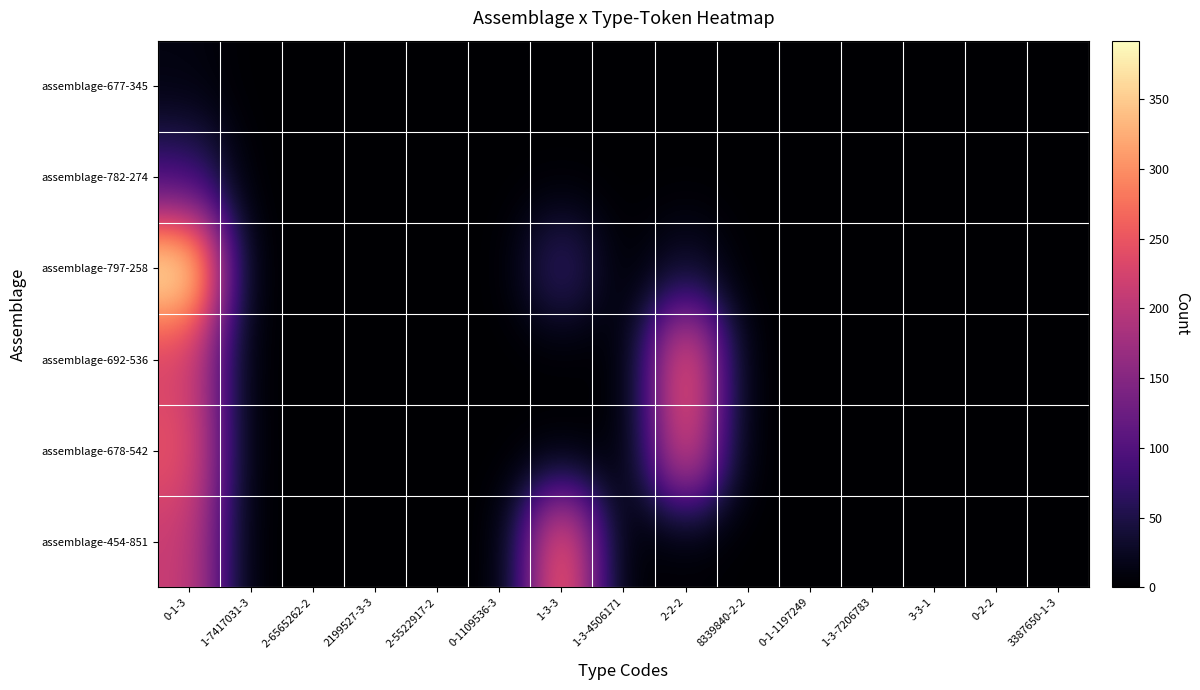

List the series in order of their peak value, highest first.

assemblage-797-258, assemblage-454-851, assemblage-692-536, assemblage-678-542, assemblage-782-274, assemblage-677-345